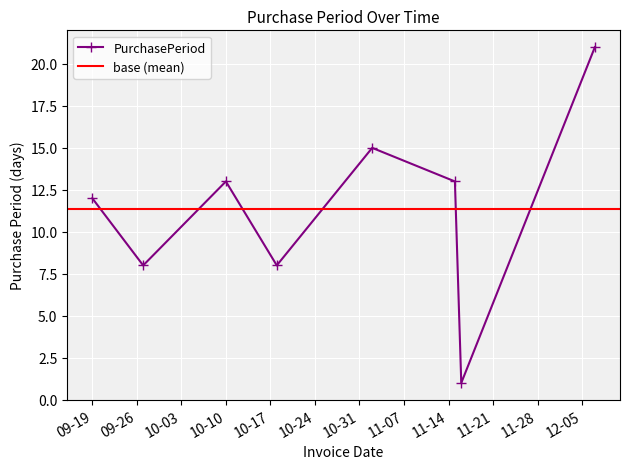

True or false: the data has more than 0 interior local peaks.

True